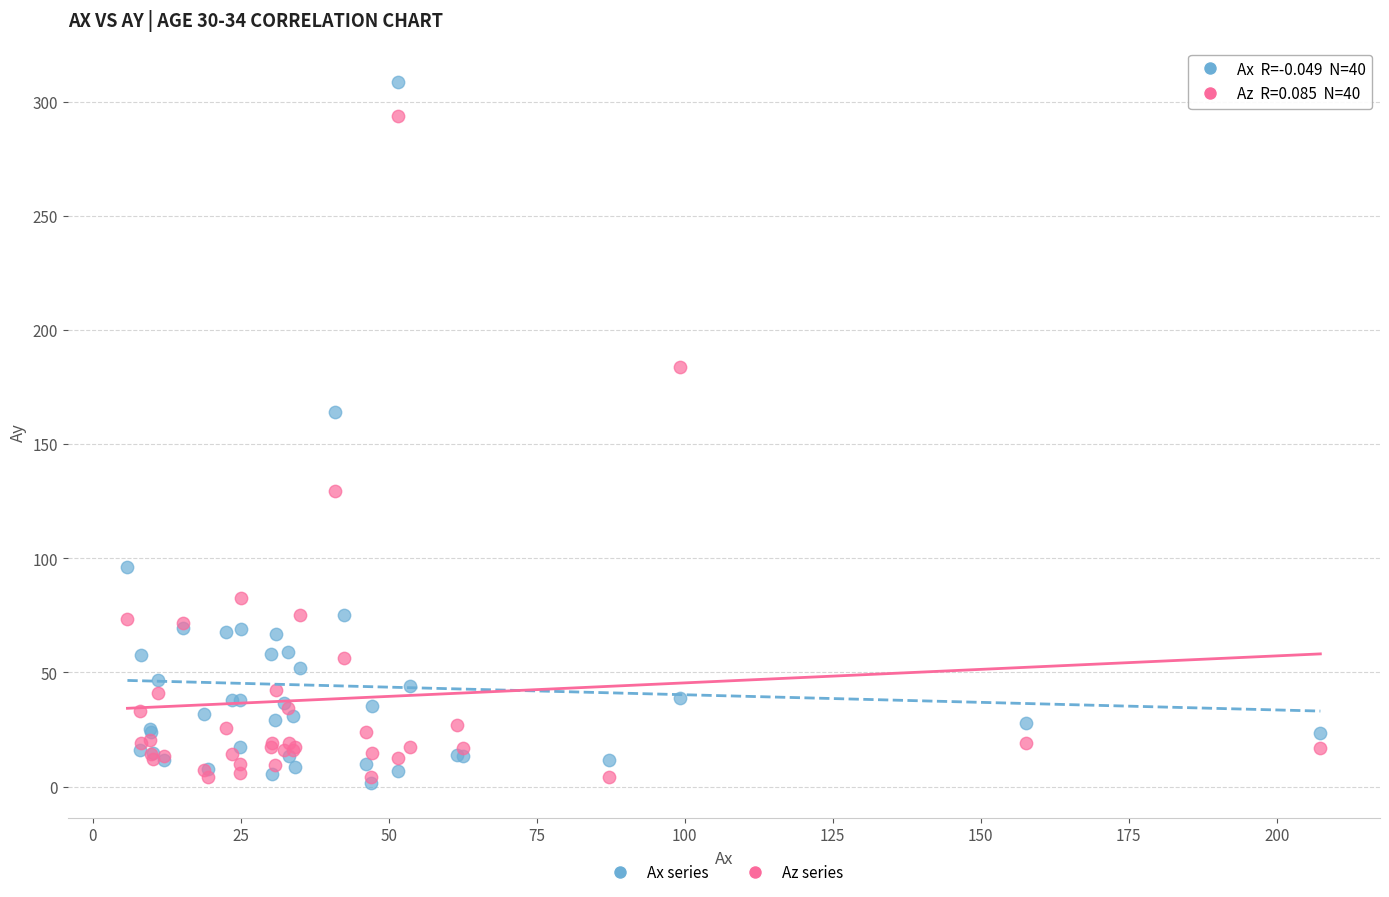

Across all series, what Y value is closest to 155?

164.2